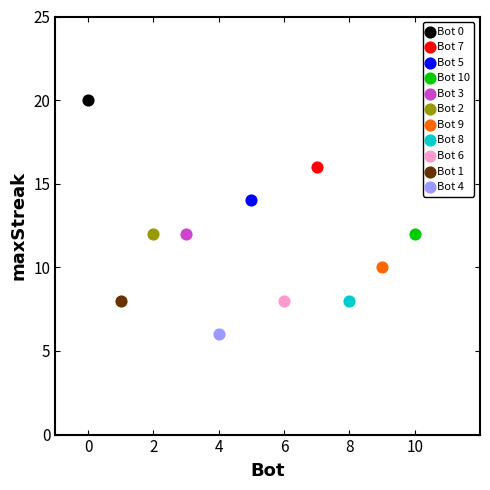

What are all the series names shown in the legend?

Bot 0, Bot 7, Bot 5, Bot 10, Bot 3, Bot 2, Bot 9, Bot 8, Bot 6, Bot 1, Bot 4